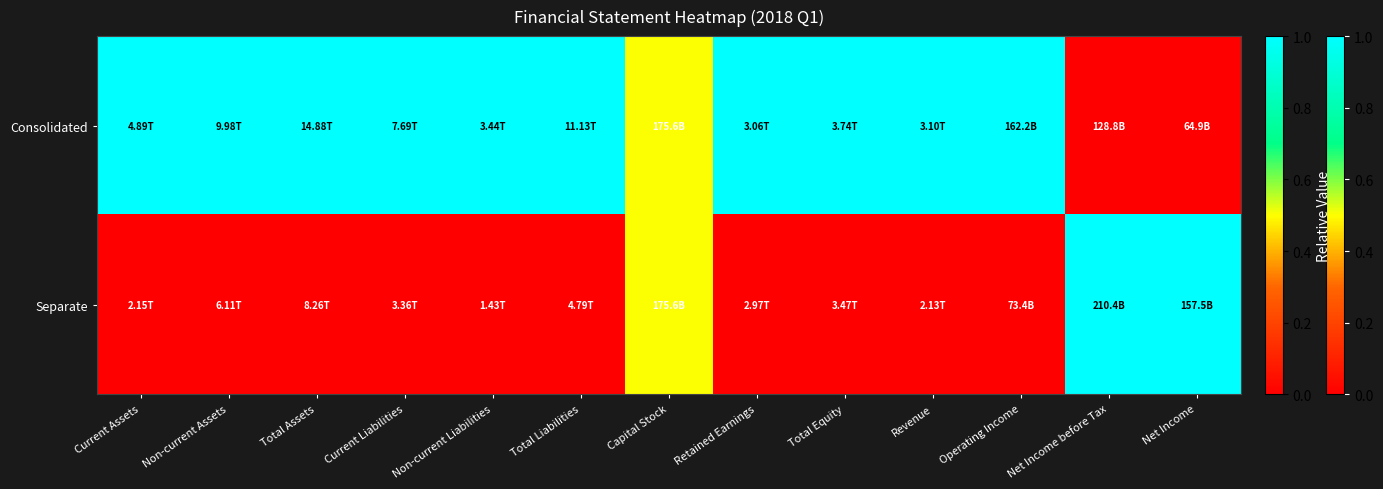

Rank the series by their maximum value, from highest to lowest.

Consolidated, Separate